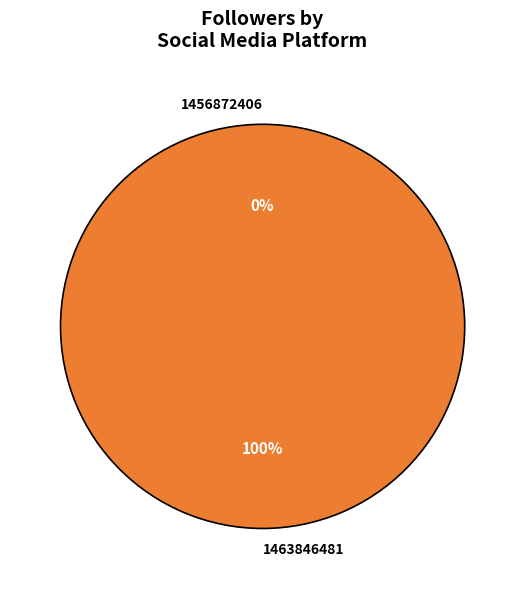

True or false: 1456872406 accounts for 0% of the total.

True